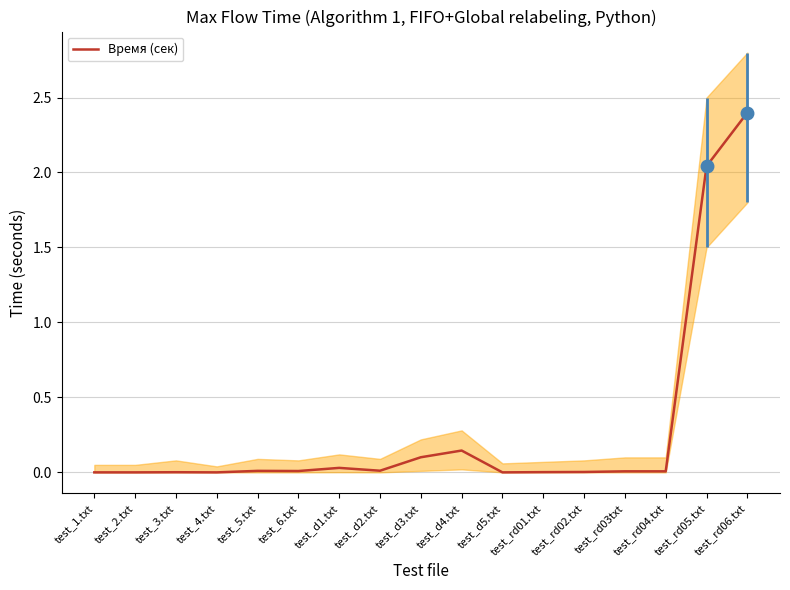

Reading right to left, transcribe all the data shown in this chart.

2.4	2.0	0.0	0.0	0.0	0.0	0.0	0.1	0.1	0.0	0.0	0.0	0.0	0.0	0.0	0.0	0.0